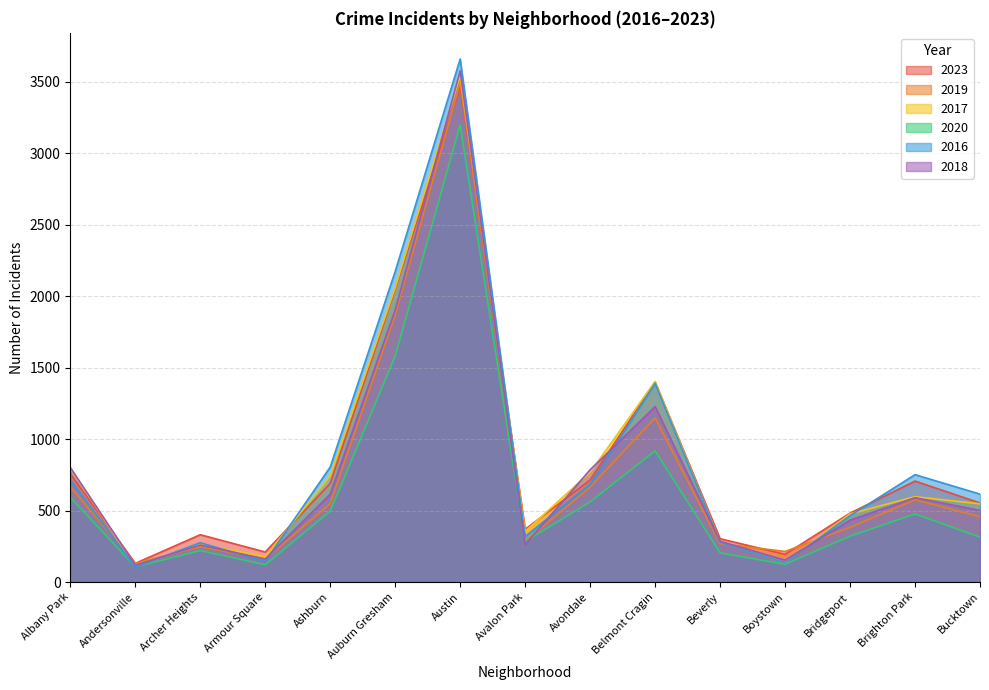

Does the chart have visible grid lines?

Yes